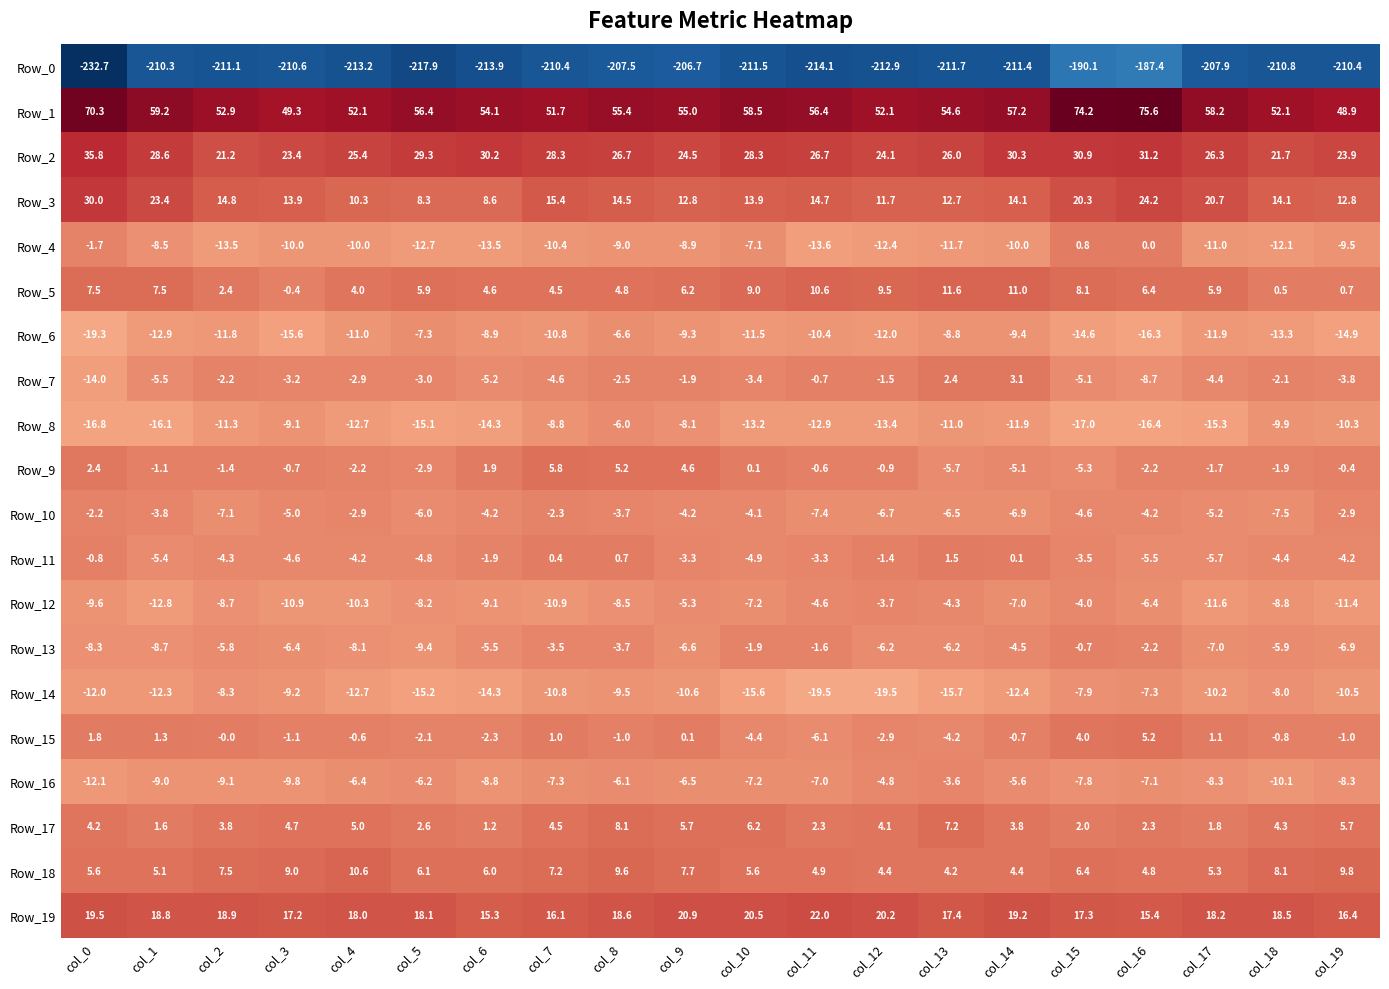

What is the sum of all Row_6 values?

-236.6